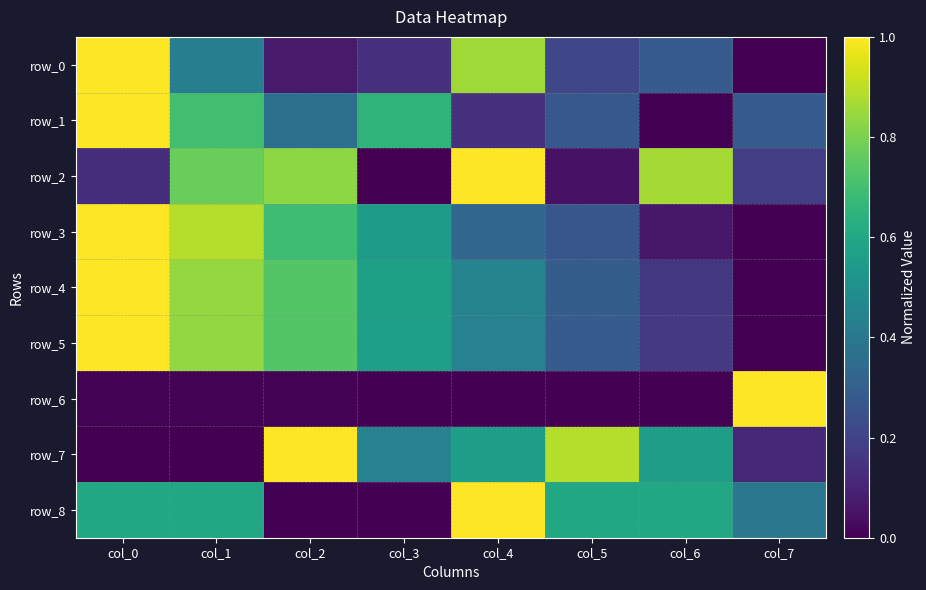

What is the total value across all series at col_6?

2.7